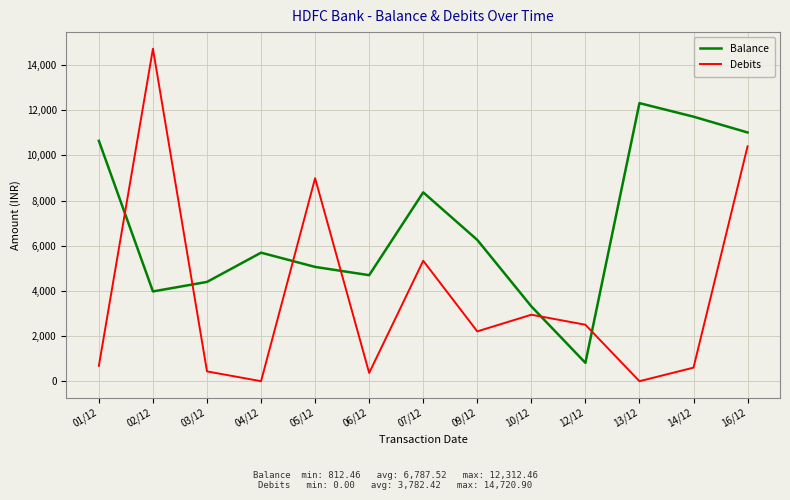

How many series are shown in this chart?

2